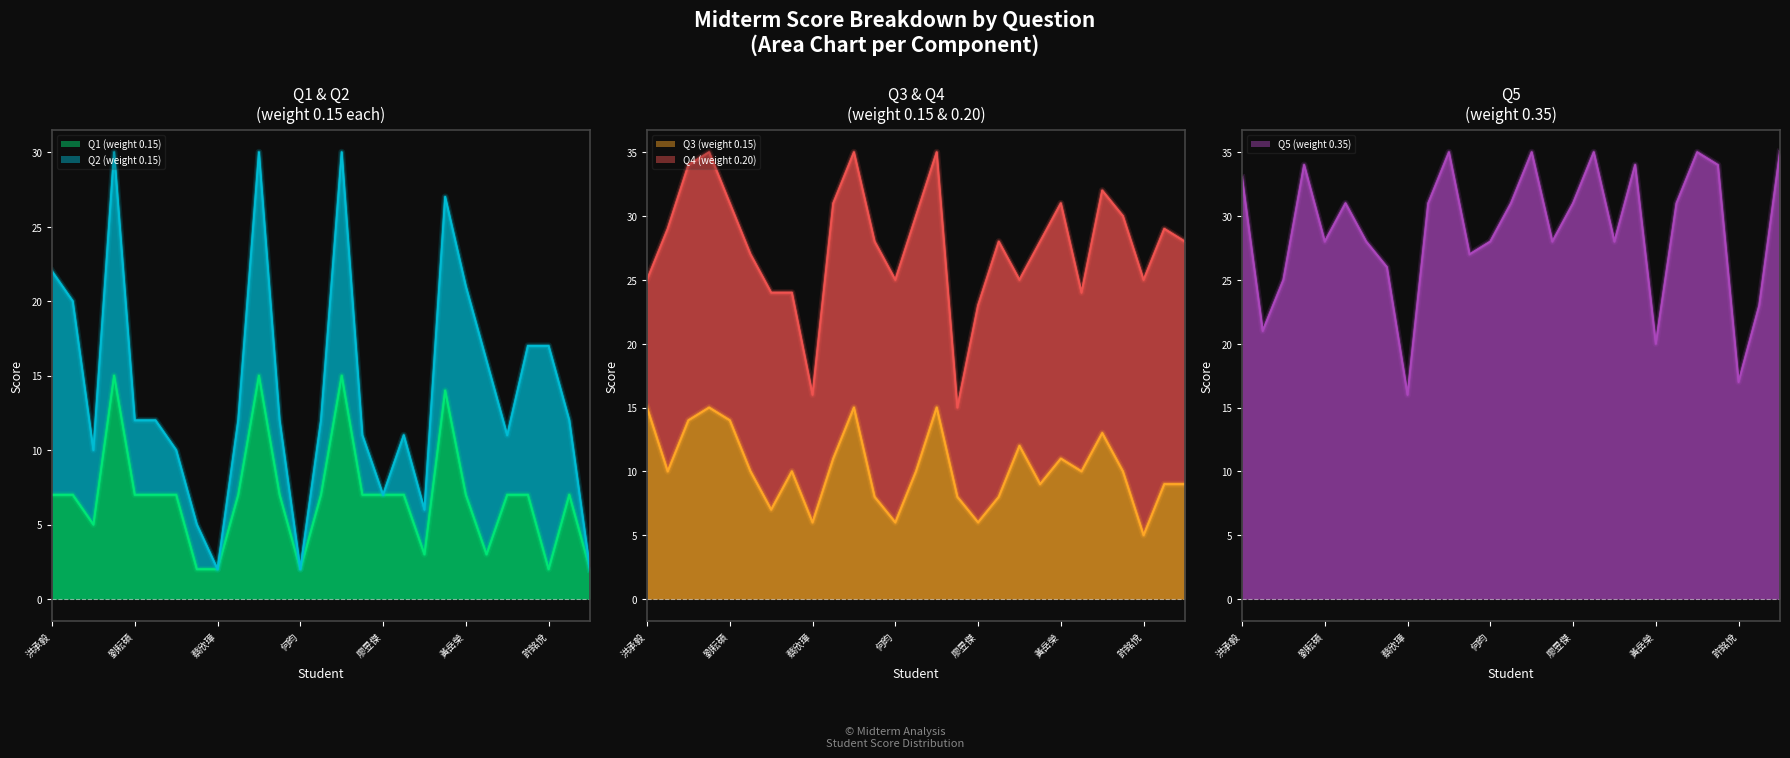

The Q1 (weight 0.15) series shows 3 at 涂靖晨. True or false?

True